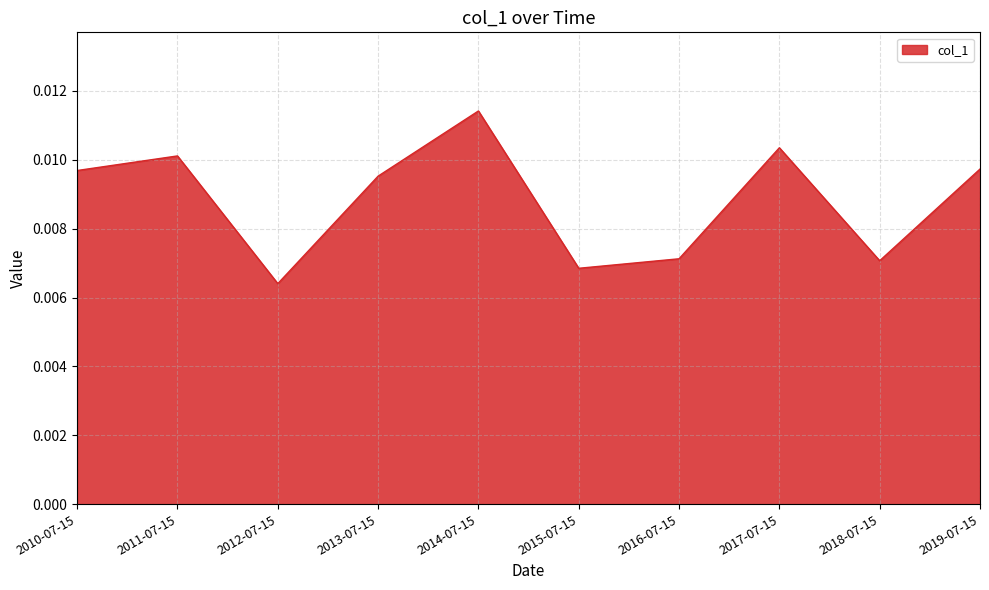

What position from the left is 2017-07-15?

8